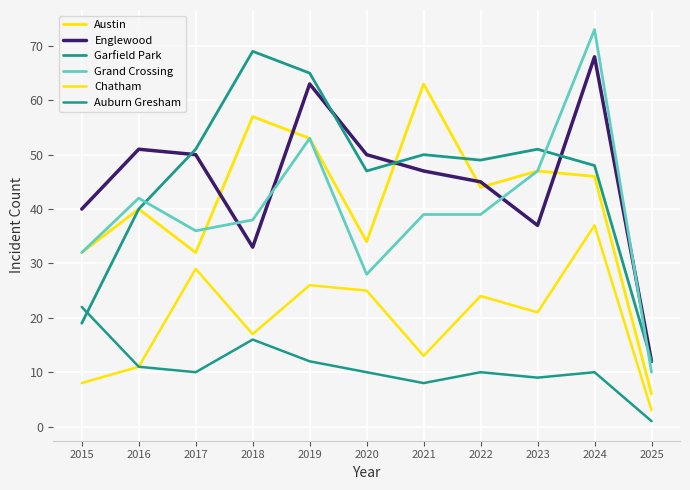

Does the chart display data point markers on the line(s)?

No